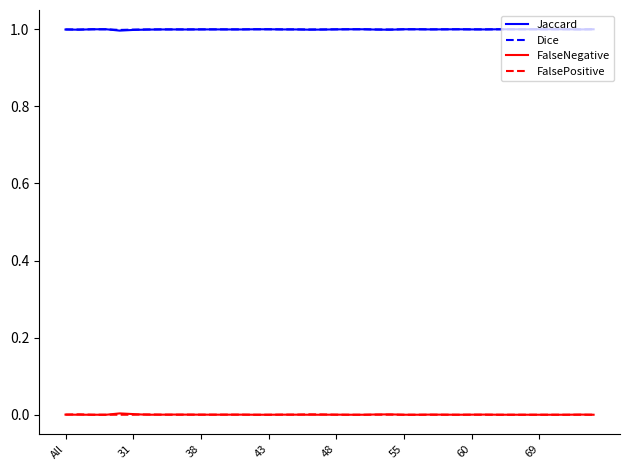

True or false: Jaccard and FalsePositive intersect in this chart.

False